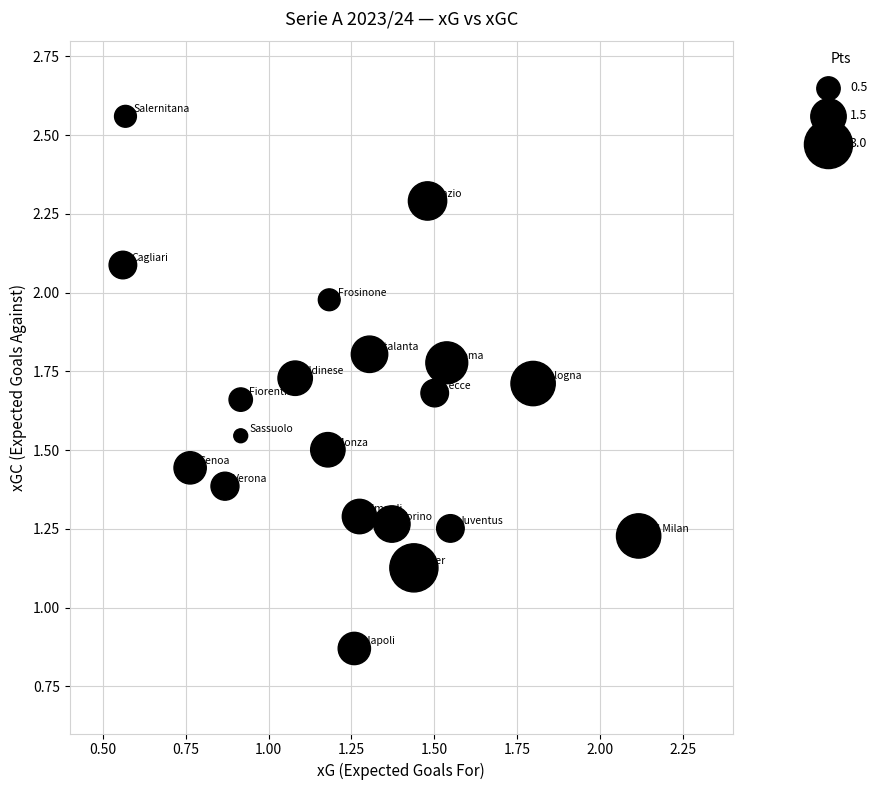

What is the range of X values (max minus min)?

1.6